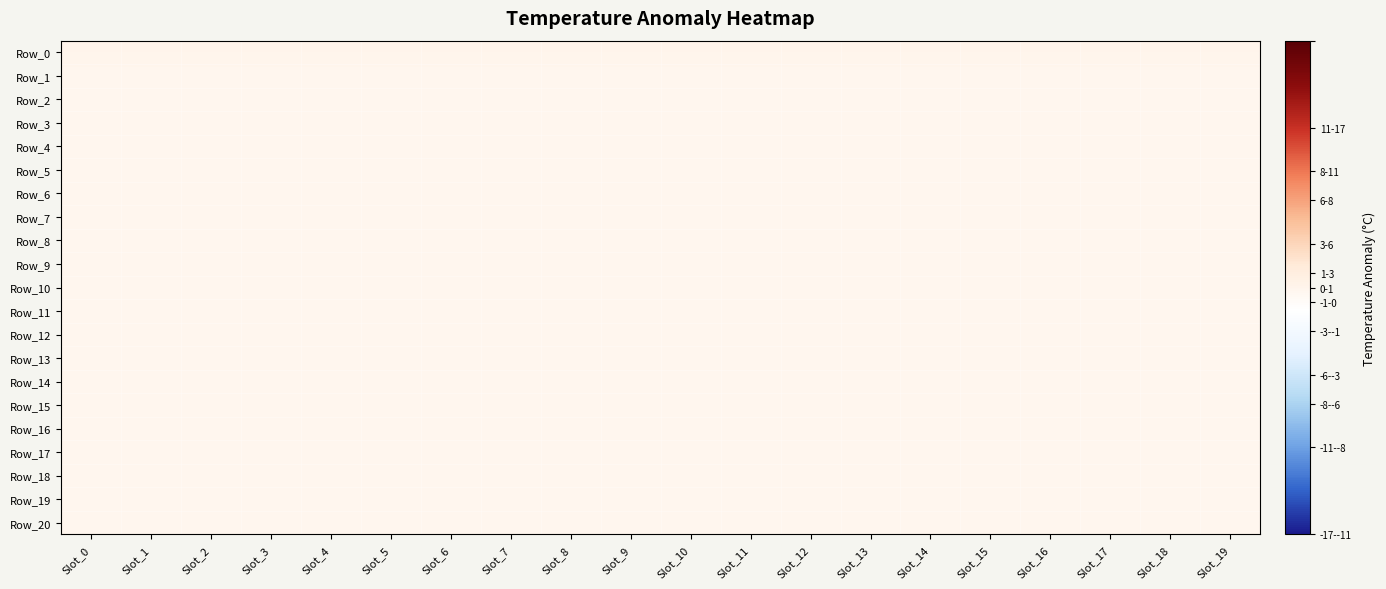

What is the total value across all series at Slot_5?

-4.0